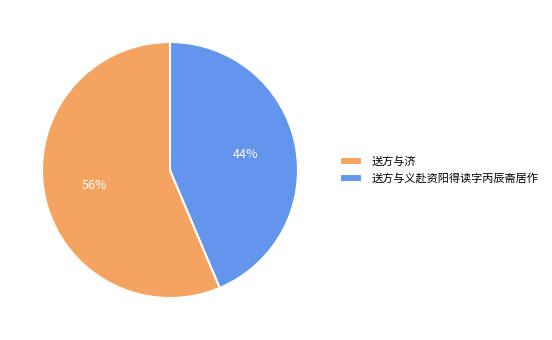

What is the majority slice?

送方与济